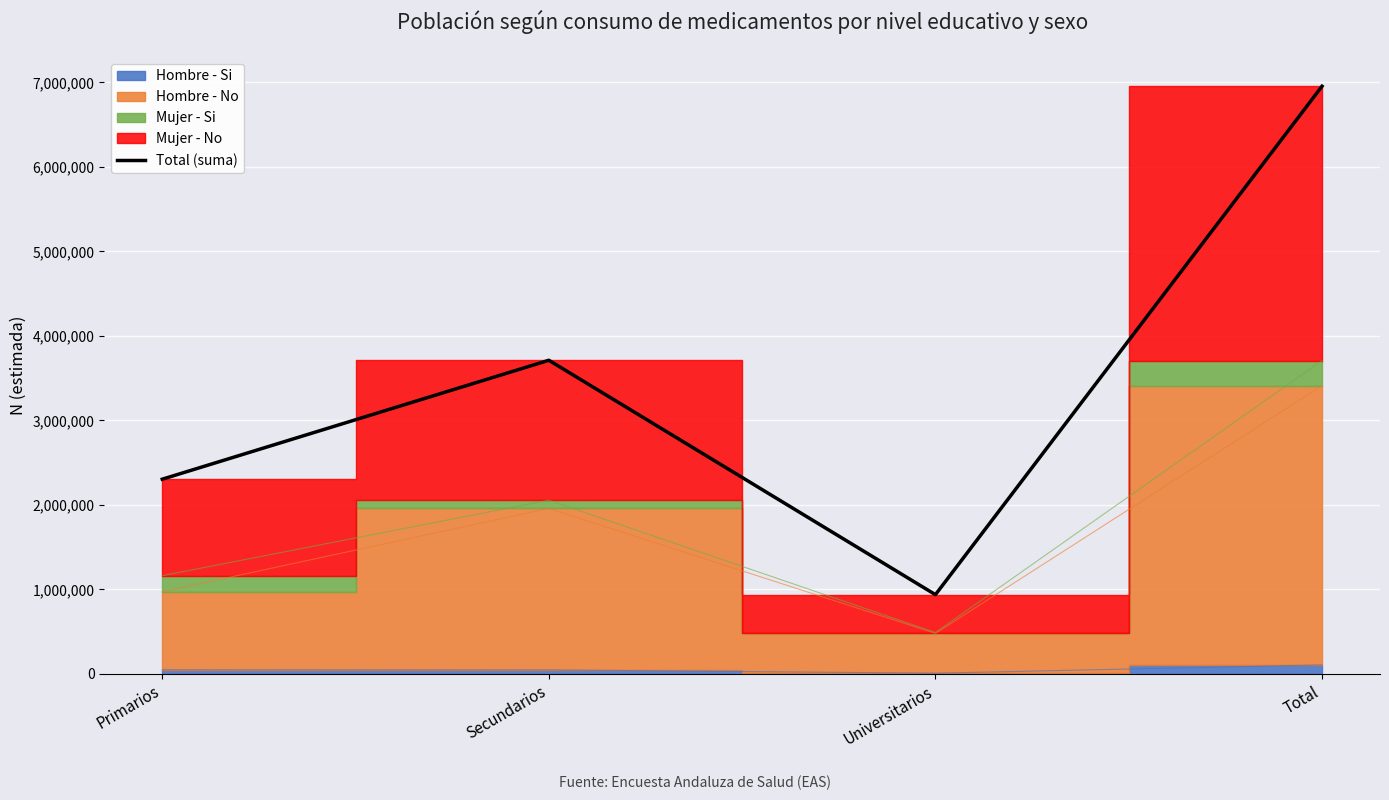

List the labels in order of value, smallest first.

Universitarios, Primarios, Secundarios, Total